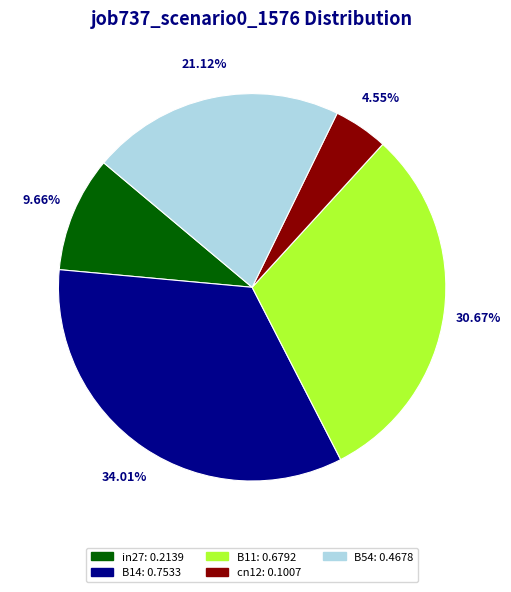

To the nearest percent, what is the combined percentage of B54 and B14?

55%